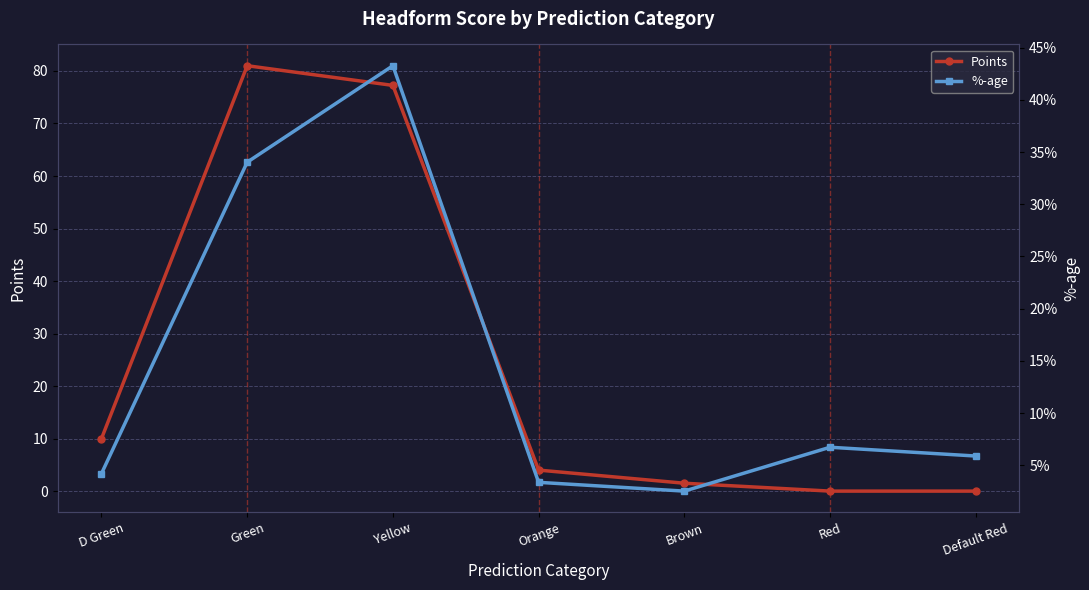

What is the total value across all series at Orange?

4.0